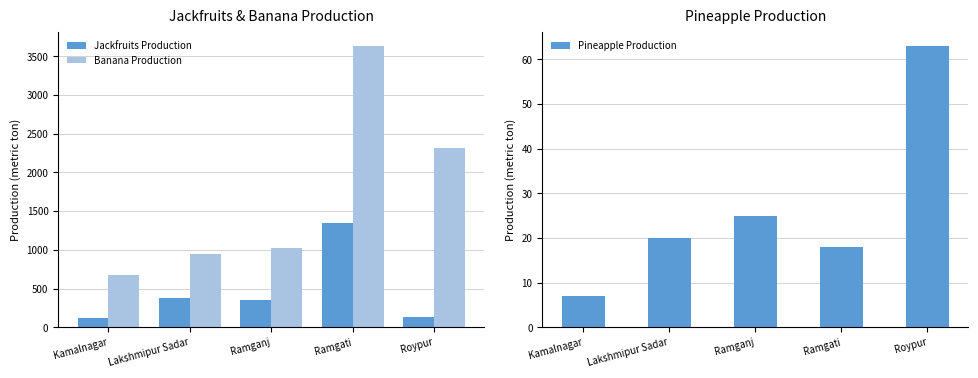

What is the total value across all series at Lakshmipur Sadar?

1342